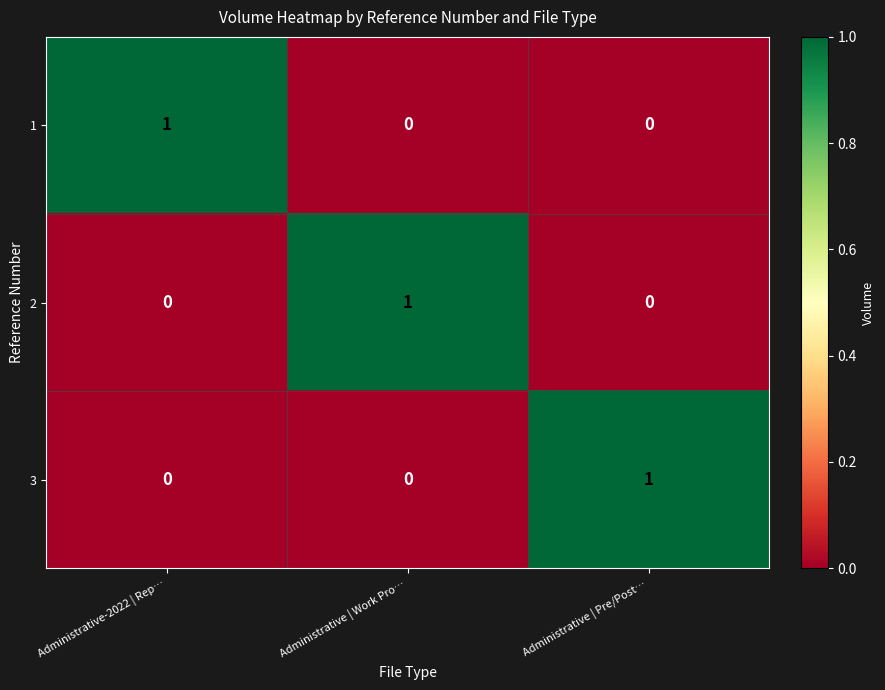

What is the difference between the highest and lowest values at Administrative-2022 | Rep…?

1